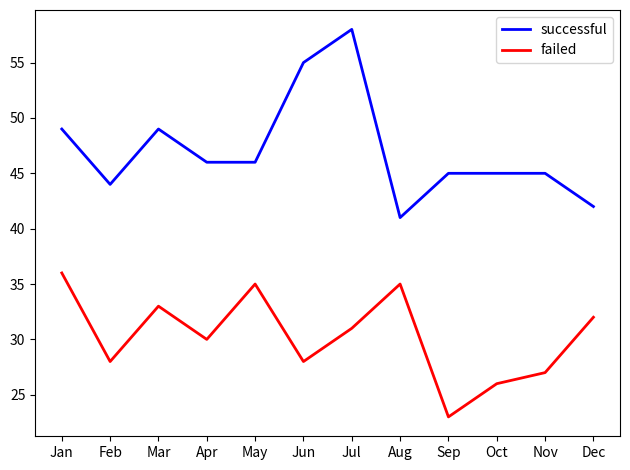

Which label corresponds to the largest value in the chart?

Jul